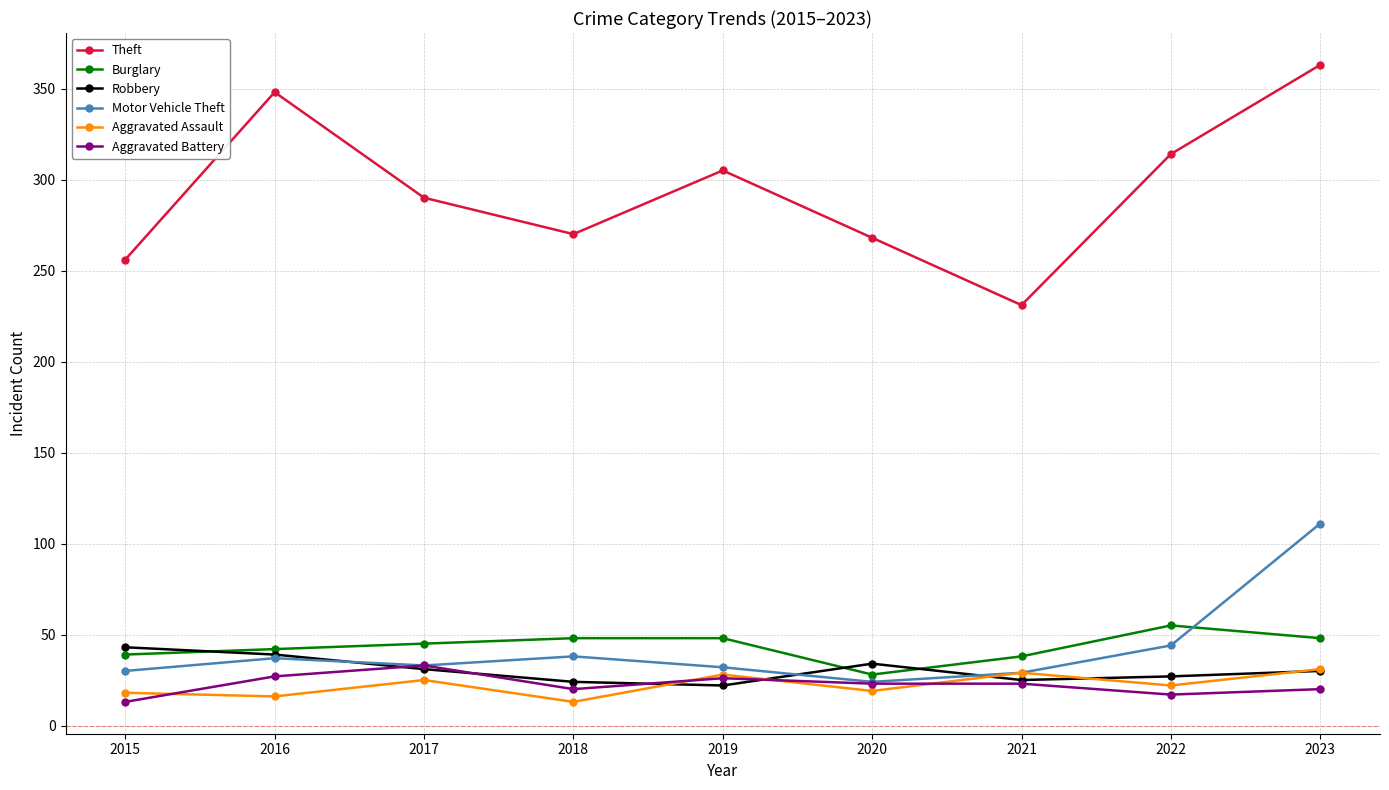

What is the difference between the highest and lowest values at 2020?

249